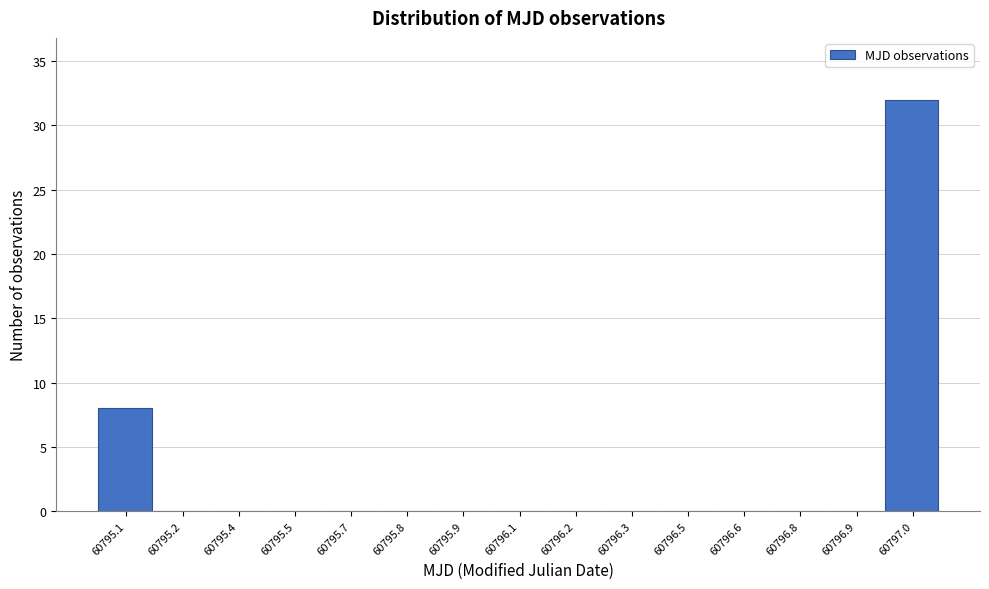

Reading left to right, extract all data points from this chart.

60795.1=8	60795.2=0	60795.4=0	60795.5=0	60795.7=0	60795.8=0	60795.9=0	60796.1=0	60796.2=0	60796.3=0	60796.5=0	60796.6=0	60796.8=0	60796.9=0	60797.0=32